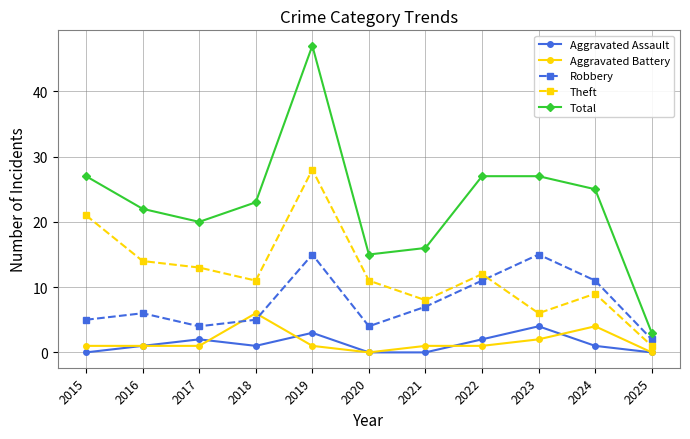

Is the value of Robbery at 2024 greater than the value of Total at 2019?

No